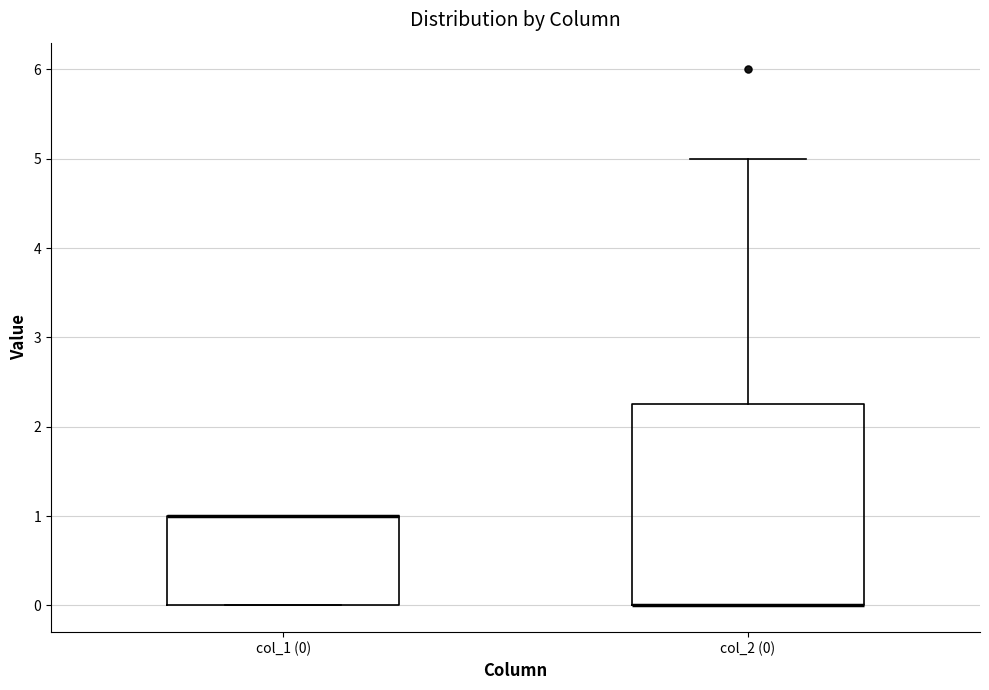

Reading left to right, read every box against the y-axis: the position of its median line, the range the box covers, and the ends of its whiskers. The values are not printed on the chart, so give them approximately, as read against the axis.

col_1 (0): median 1.0 (drawn on the box's upper edge), box 0.0 to 1.0, whiskers 0.0 to 1.0
col_2 (0): median 0.0 (drawn on the box's lower edge), box 0.0 to 2.3, whiskers 0.0 to 5.0